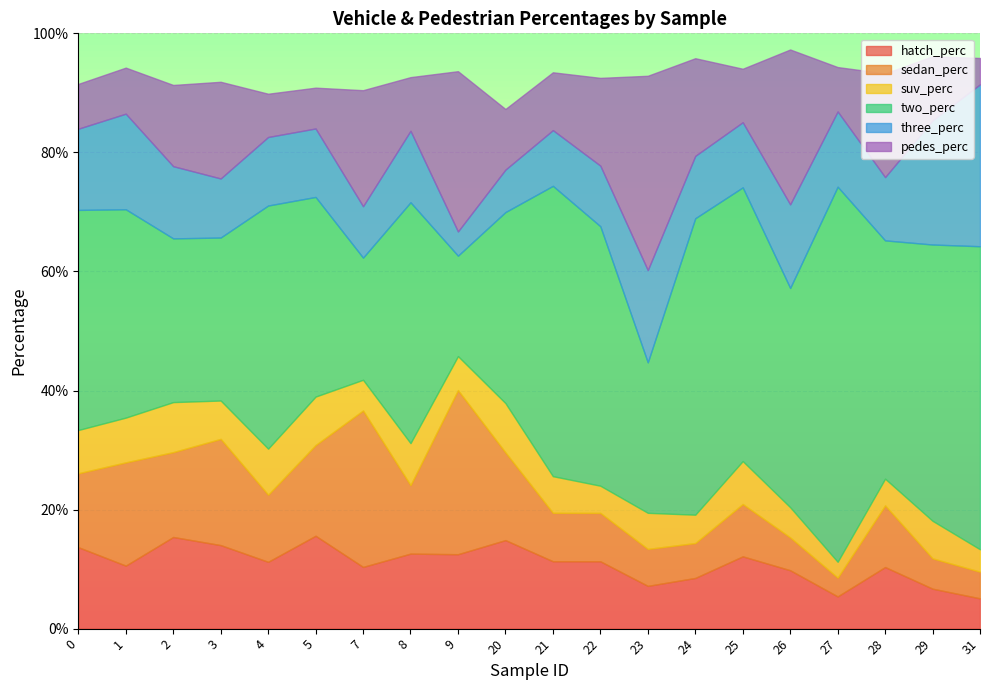

What is the difference between the maximum and minimum values in the hatch_perc series?

0.1